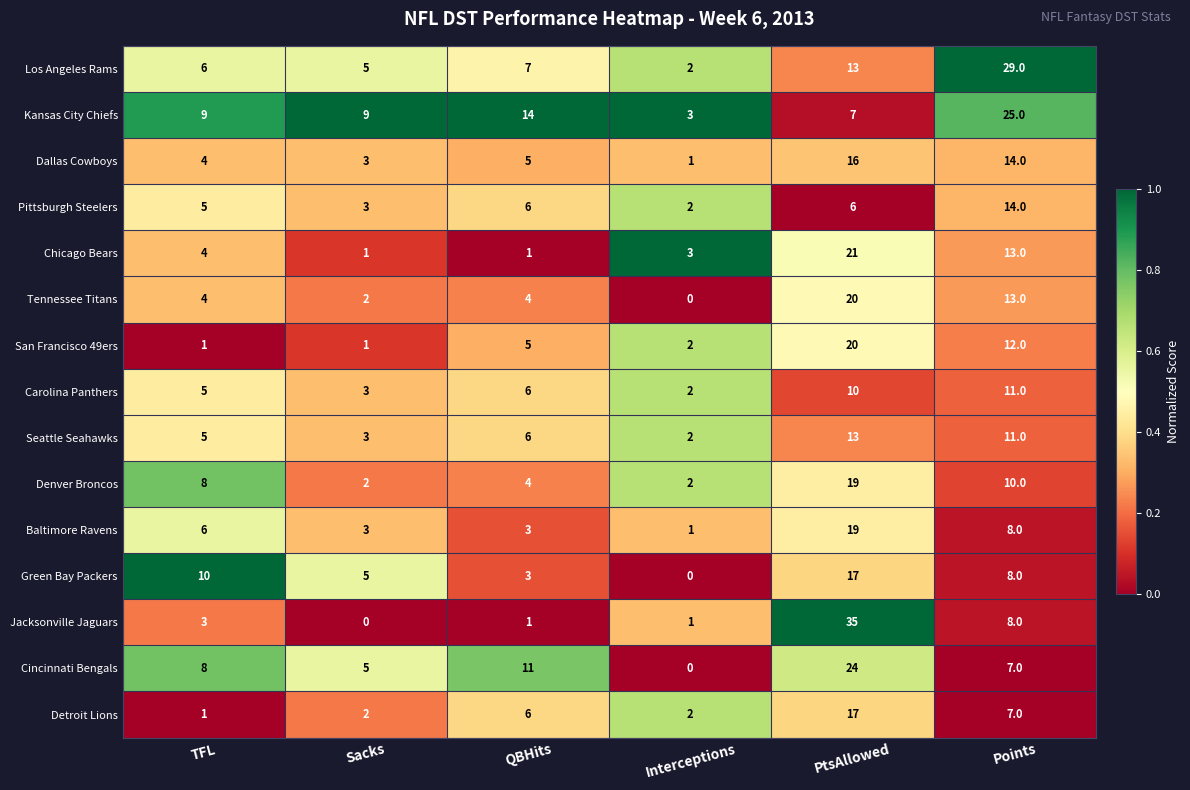

Between TFL and Sacks, which series saw the biggest shift?

Denver Broncos